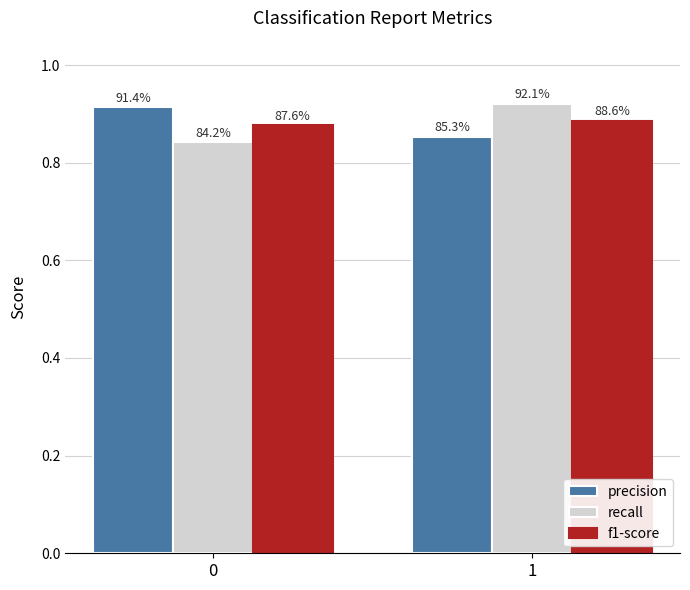

What are all the series names shown in the legend?

precision, recall, f1-score